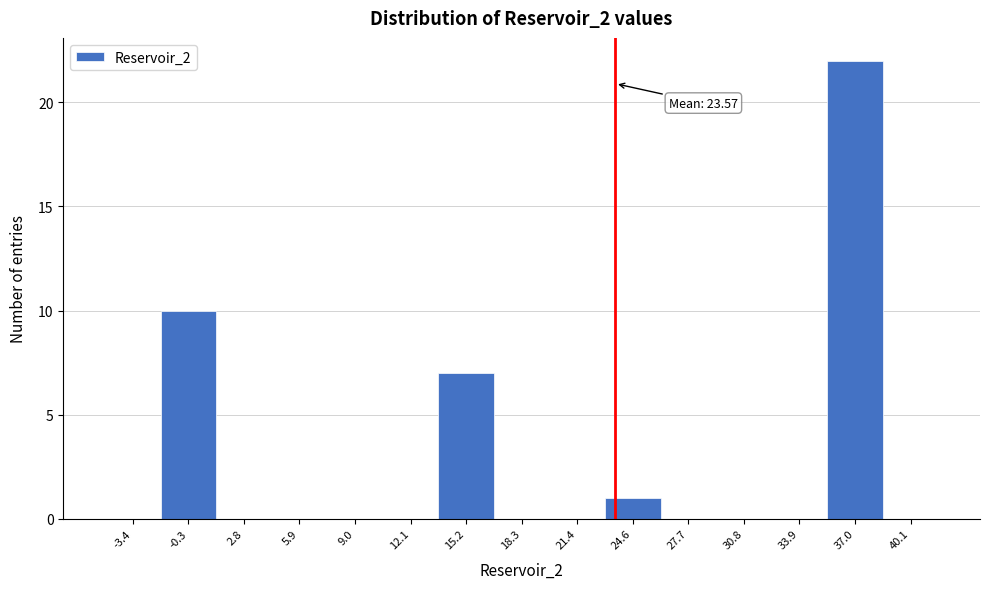

Over which range of the x-axis is the bar tallest?

35.5 to 38.5